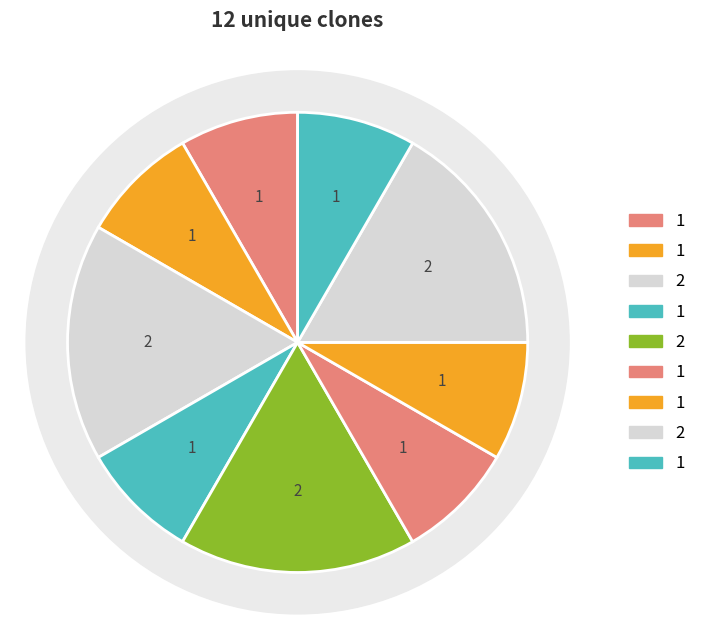

Count the number of slices in the pie.

9